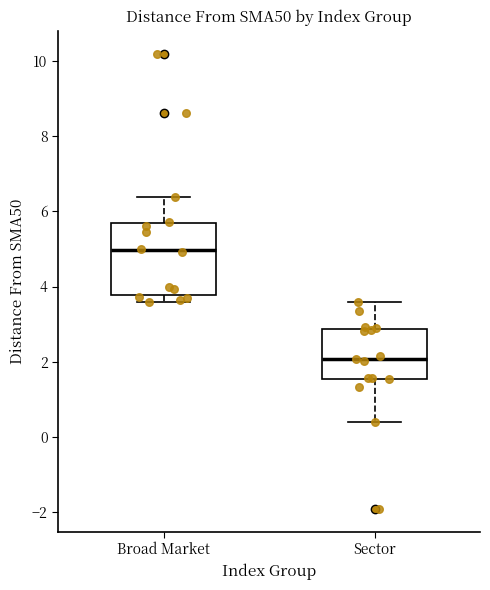

Comparing the boxes themselves (not the whiskers), which one is the tallest?

Broad Market